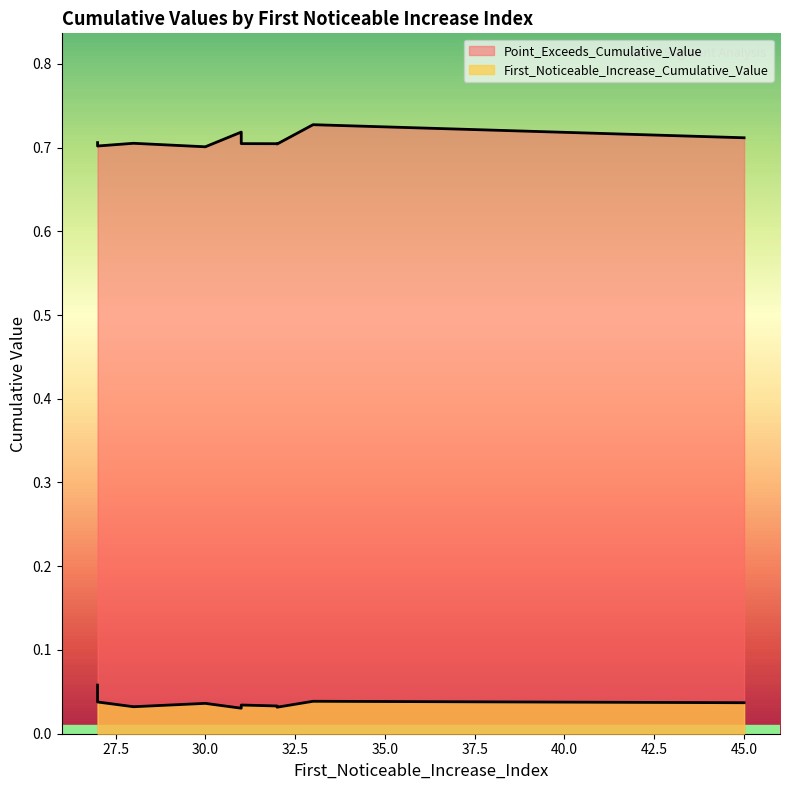

At which label is First_Noticeable_Increase_Cumulative_Value closest to 0?

31